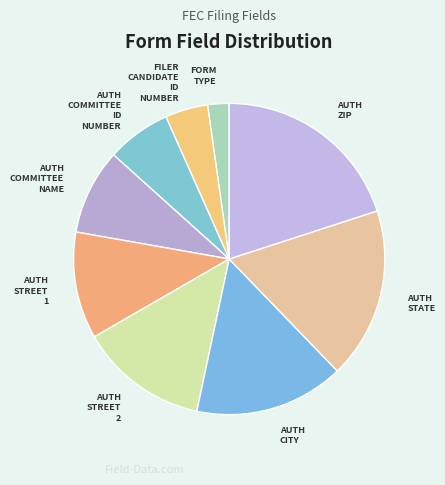

True or false: AUTH ZIP accounts for 10% of the total.

False